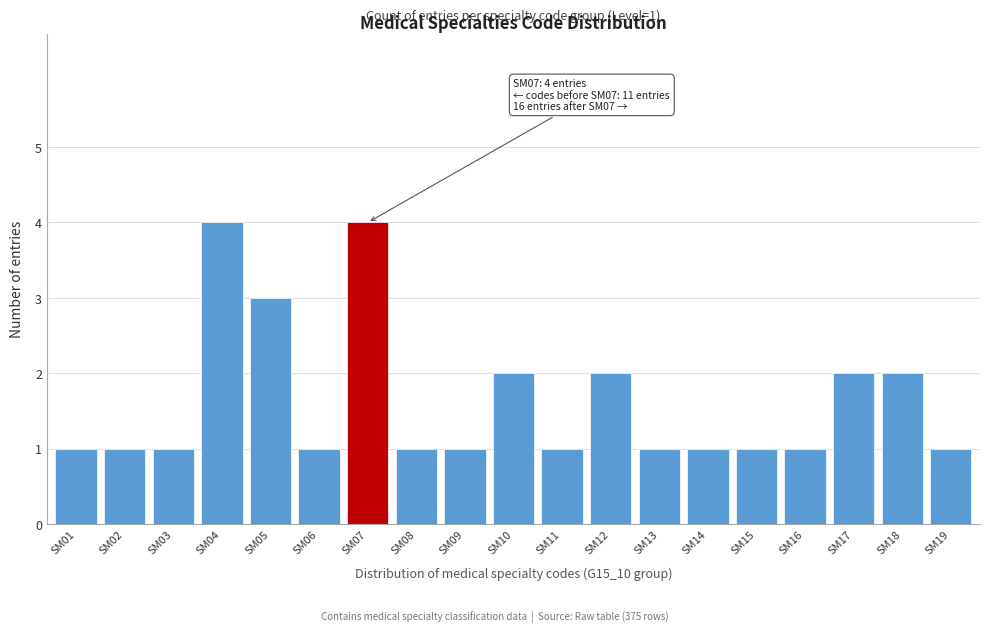

Reading left to right, transcribe all the data shown in this chart.

1	1	1	4	3	1	4	1	1	2	1	2	1	1	1	1	2	2	1